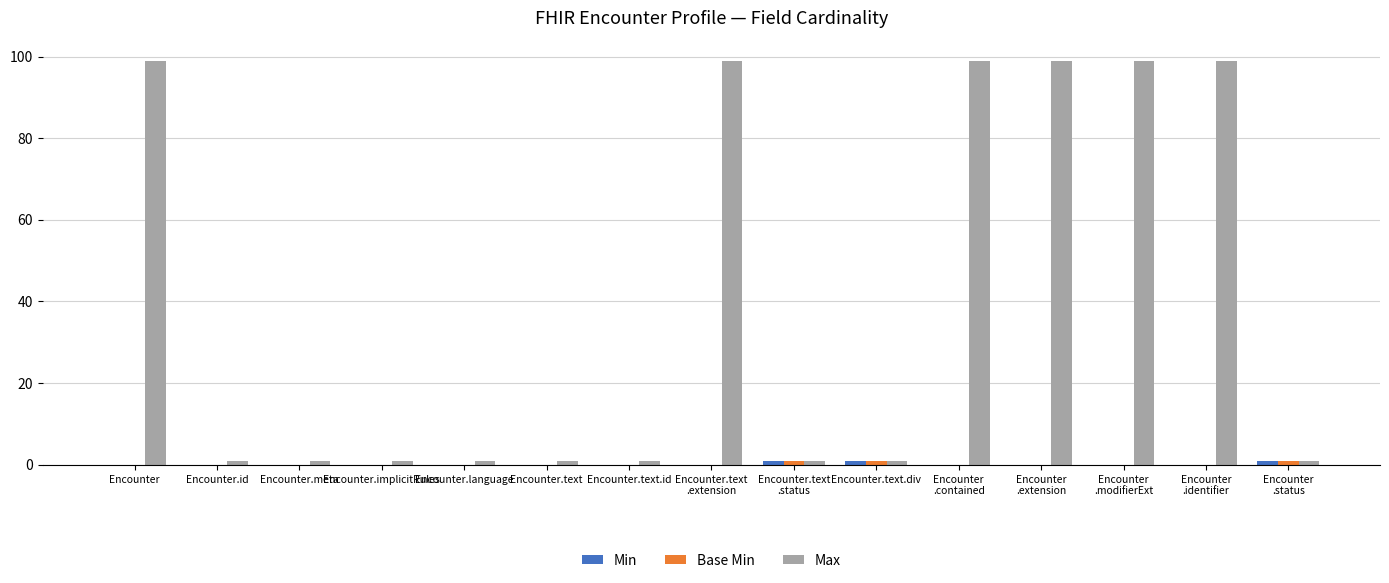

What is the maximum value for Max?

99